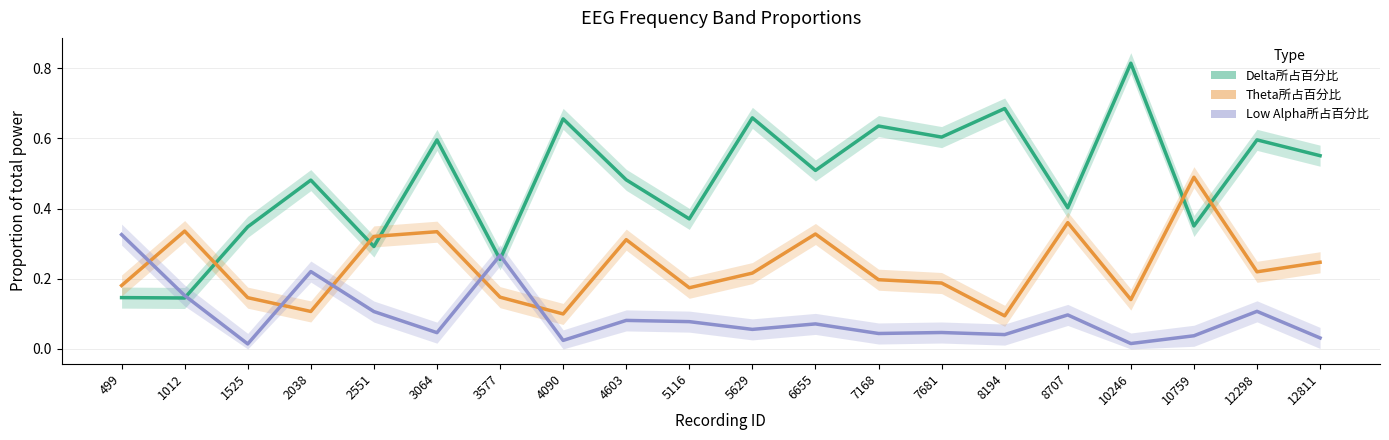

True or false: Delta所占百分比 and Theta所占百分比 intersect in this chart.

True